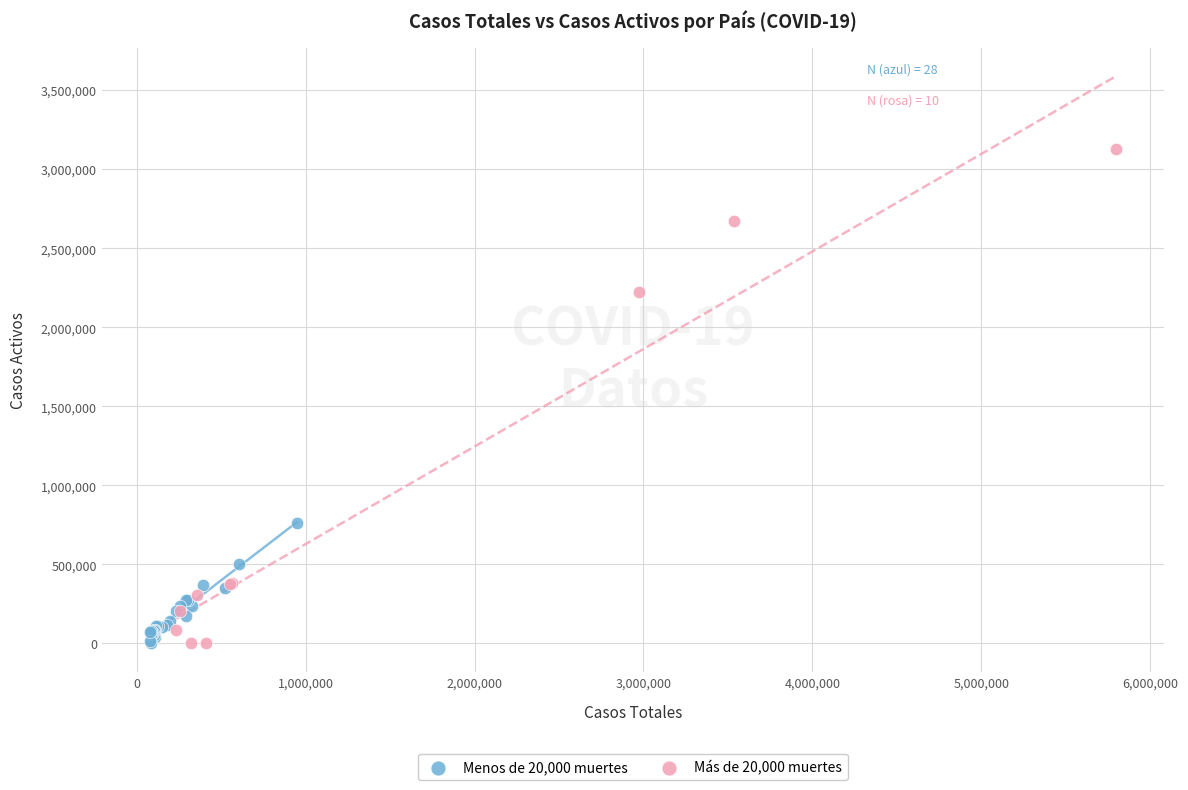

Which series has the widest spread of Y values?

Más de 20,000 muertes